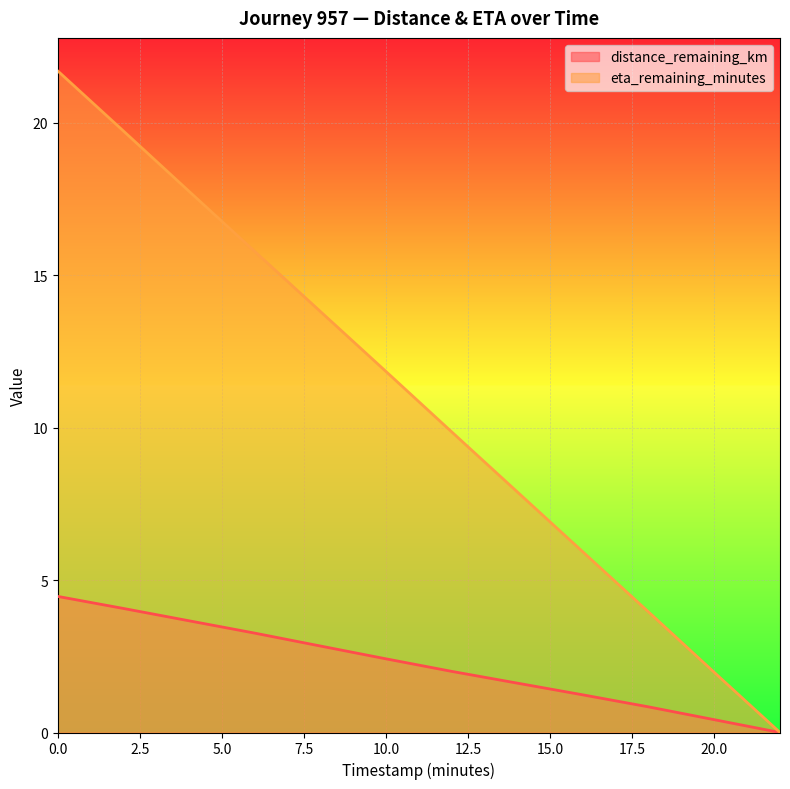

The eta_remaining_minutes series shows 2.7 at 20.0. True or false?

False